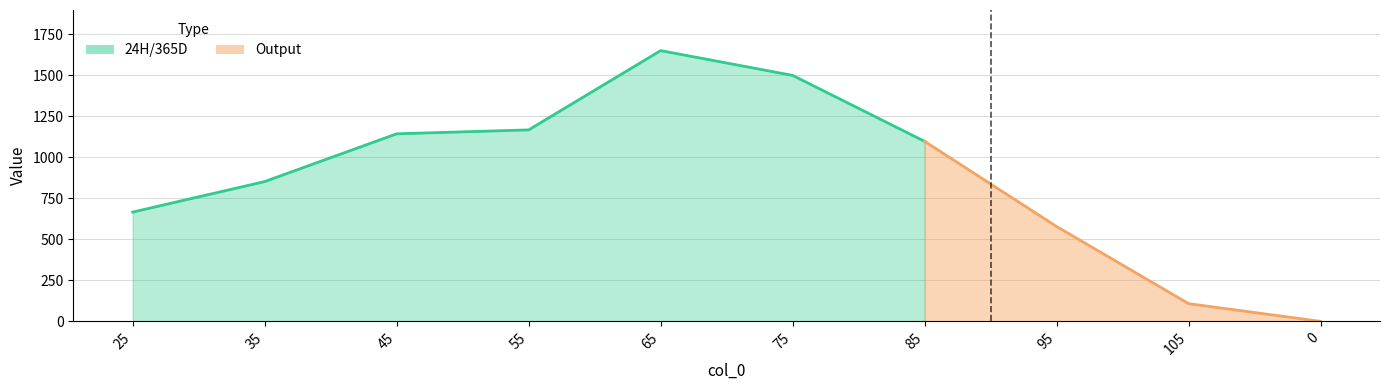

Which series has the largest total across all categories?

24H/365D